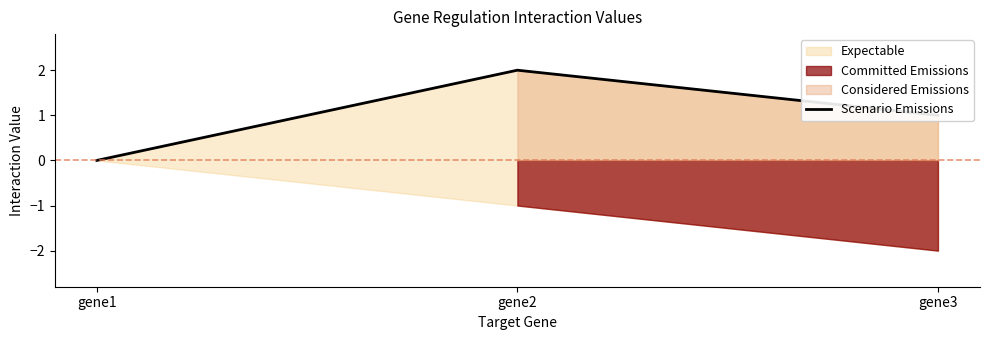

What is the value of the 2nd point from the left?

2.0